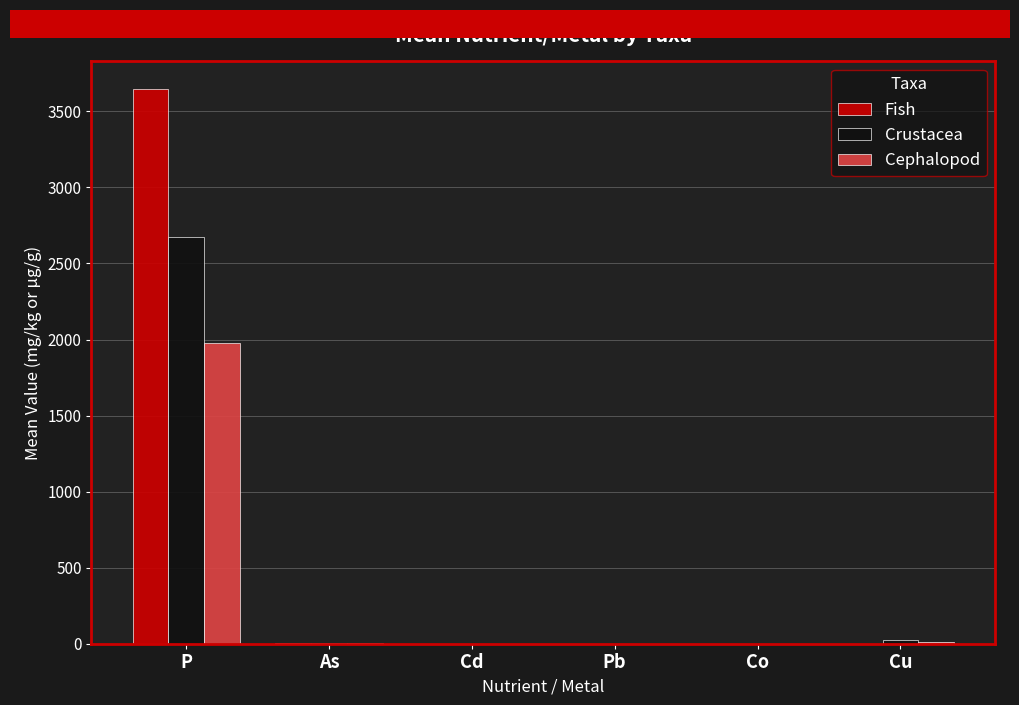

Which label corresponds to the largest value in the chart?

P